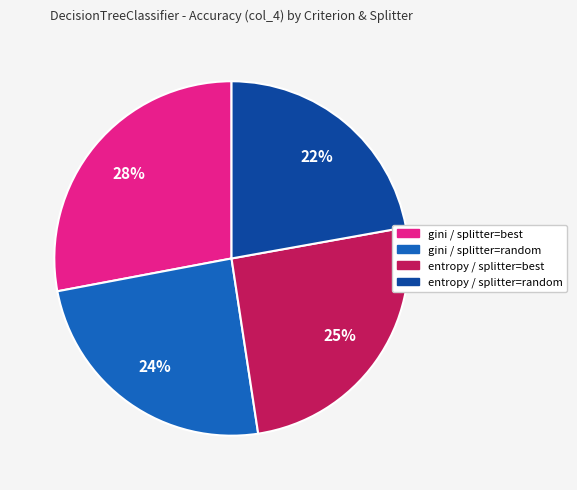

Is the sum of gini / splitter=random and gini / splitter=best greater than half?

Yes